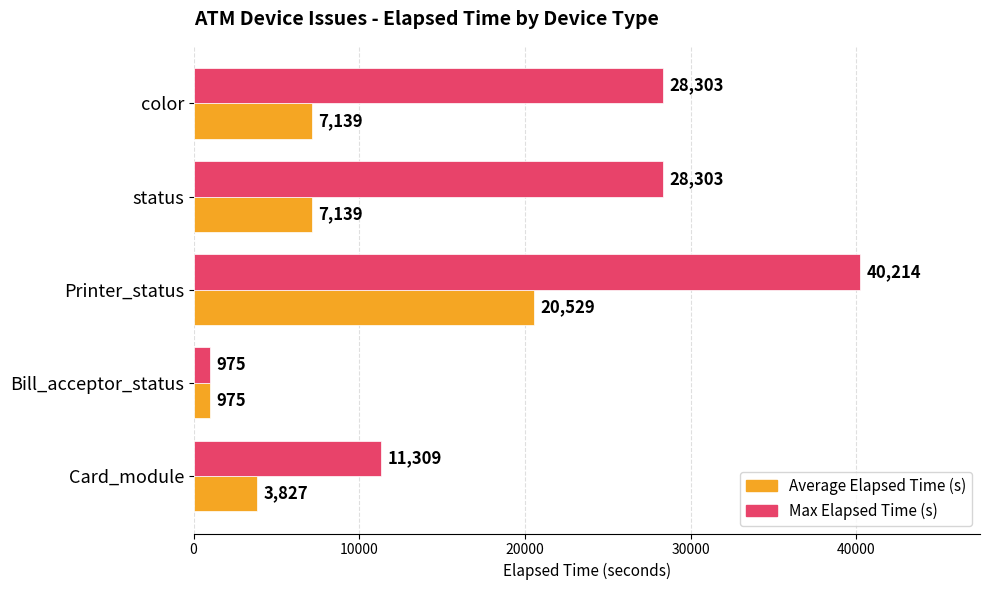

List the series in order of their peak value, highest first.

Max Elapsed Time (s), Average Elapsed Time (s)